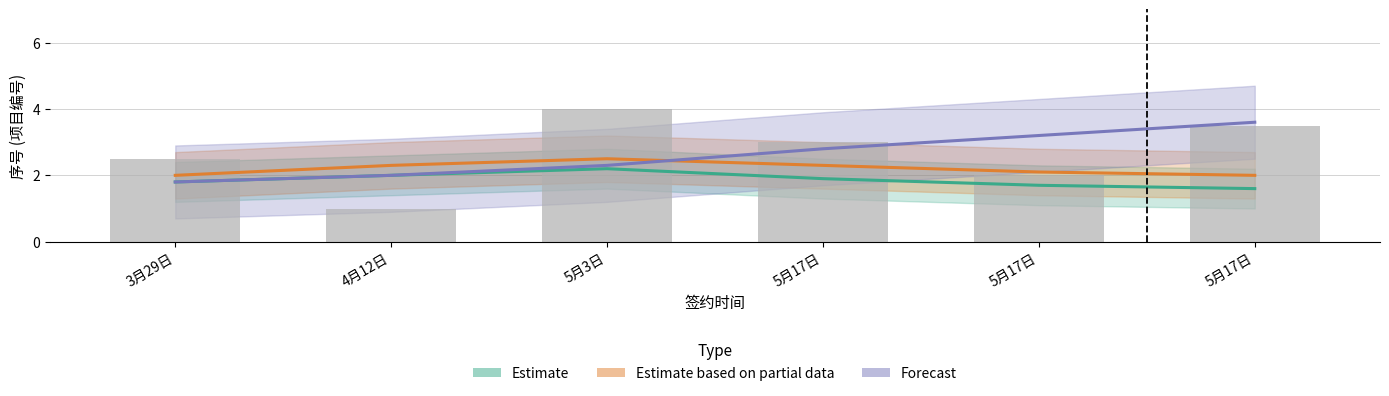

Which category has the highest value in the Forecast series?

5月17日